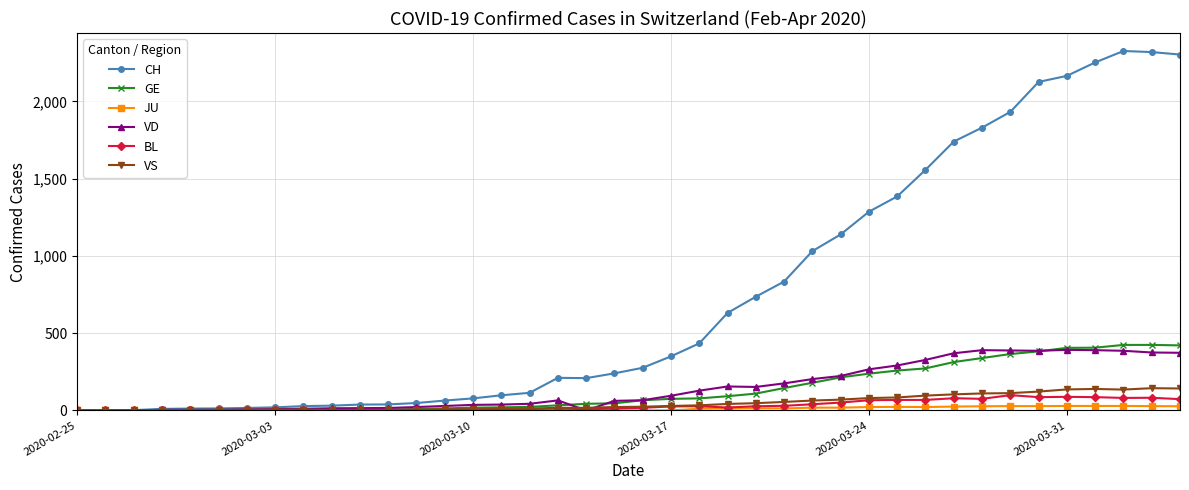

True or false: VD has more than 1 interior local peaks.

True